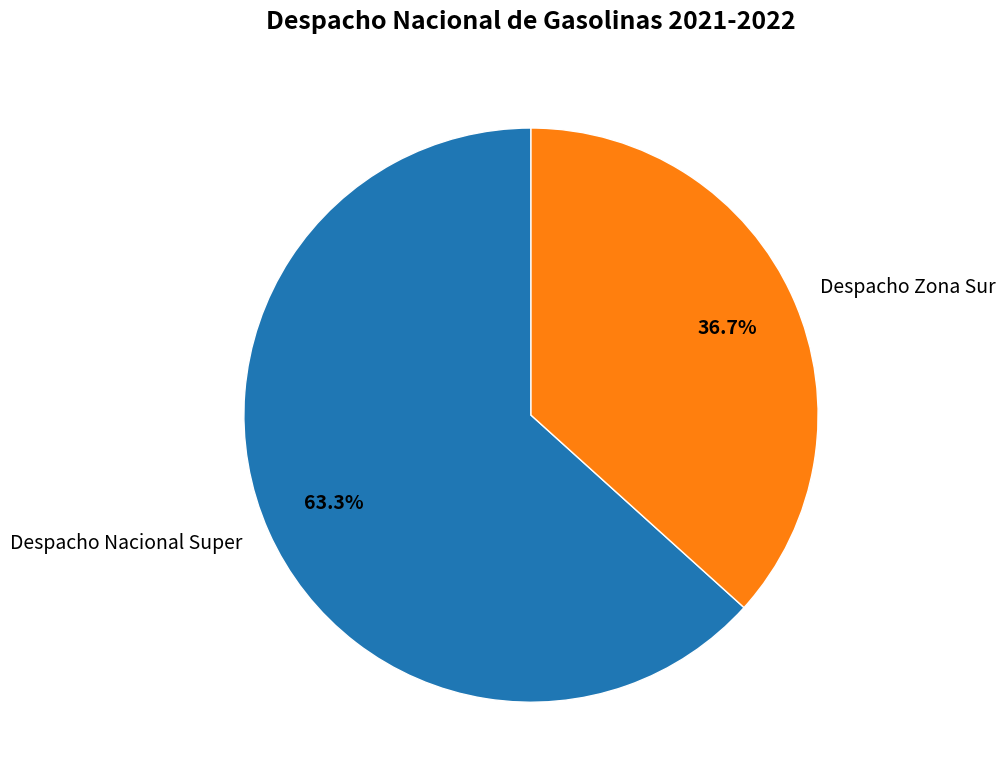

Which slice is the largest?

Despacho Nacional Super